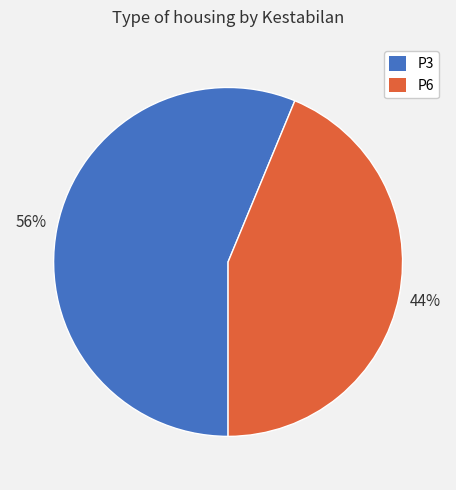

What percentage is the P6 slice, to the nearest percent?

44%